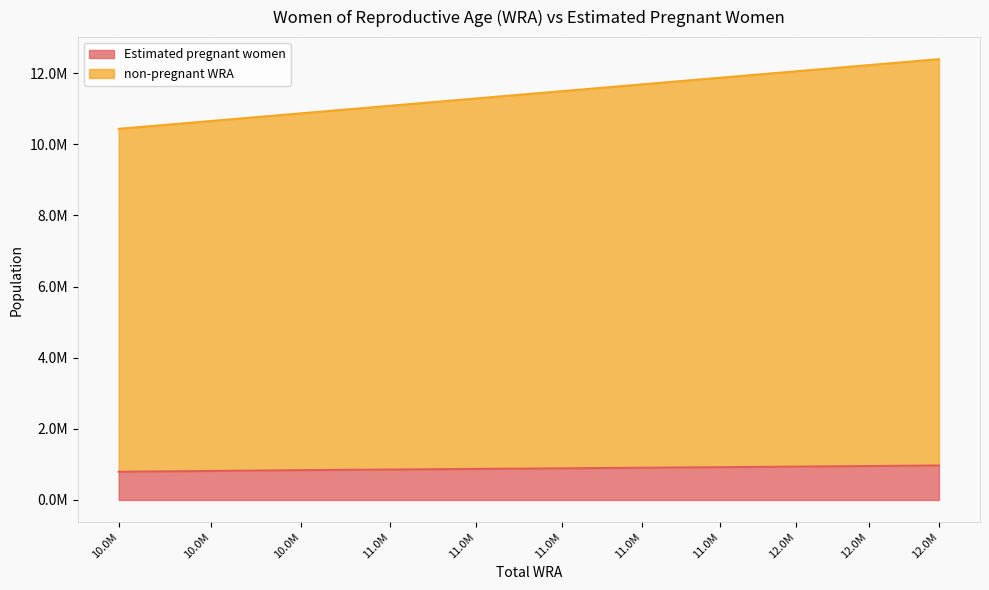

Which series has the largest total across all categories?

non-pregnant WRA